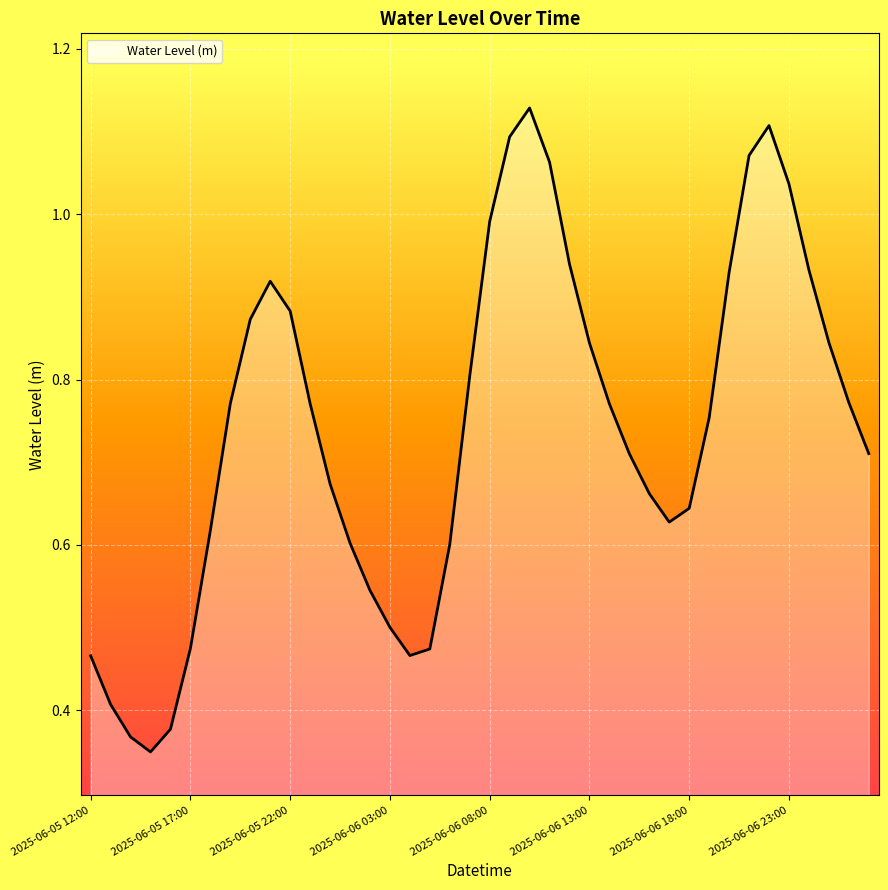

True or false: there are more than 0 points higher than both neighbors.

True